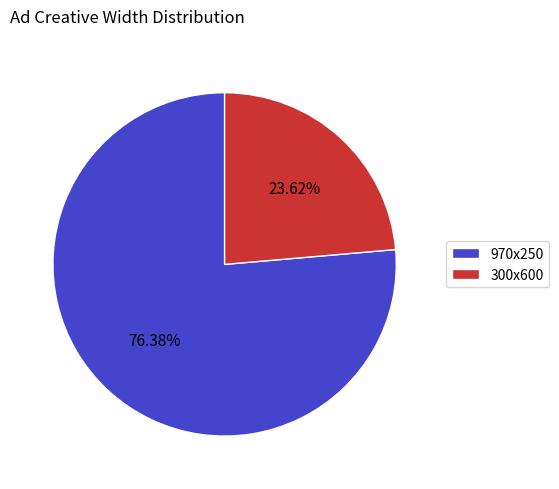

Is there a majority slice in this chart?

Yes